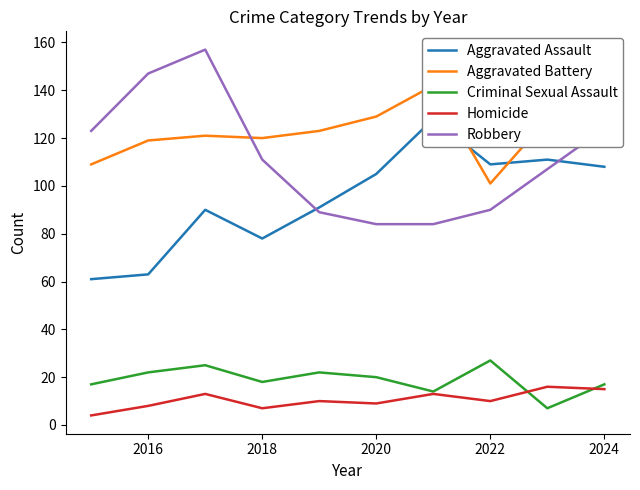

How many intersections are there between Aggravated Battery and Aggravated Assault?

2